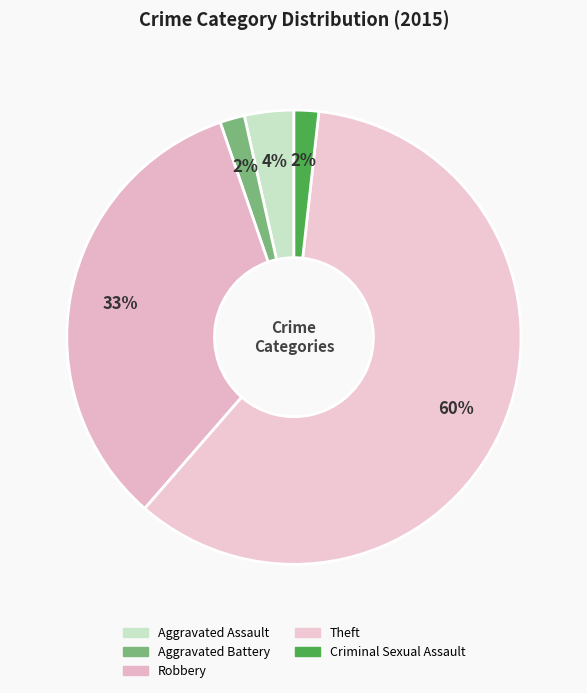

To the nearest percent, what percentage of the pie is Criminal Sexual Assault?

2%